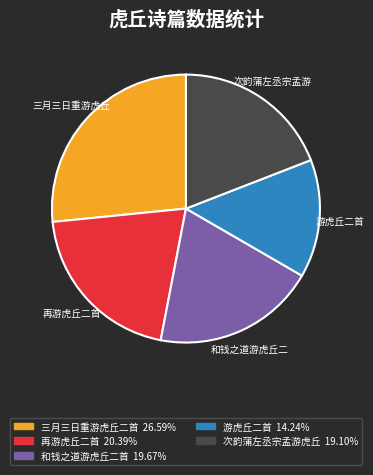

Is there any slice that represents more than half of the pie?

No